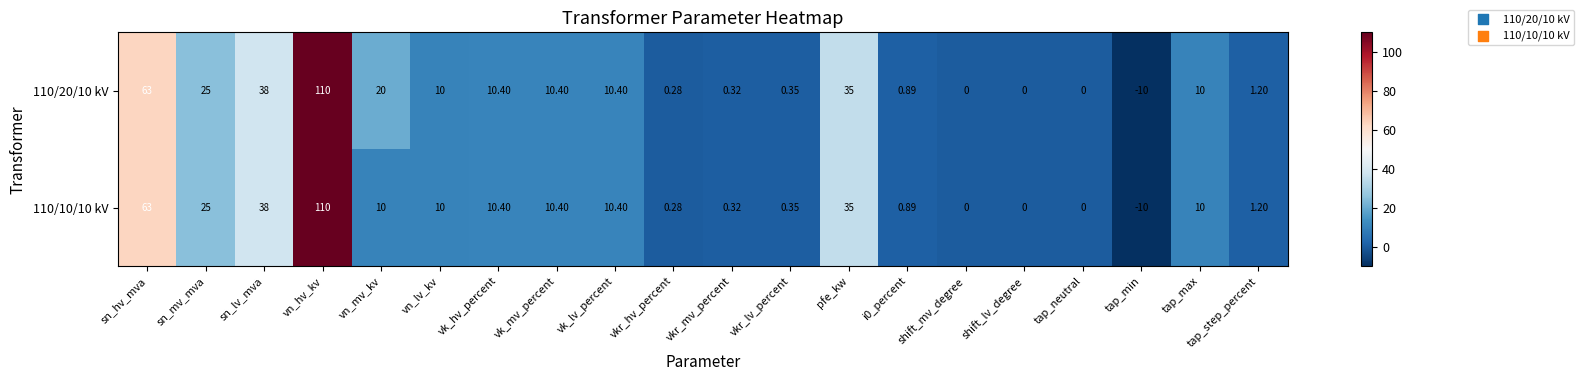

What is the maximum value shown in the chart?

110.0